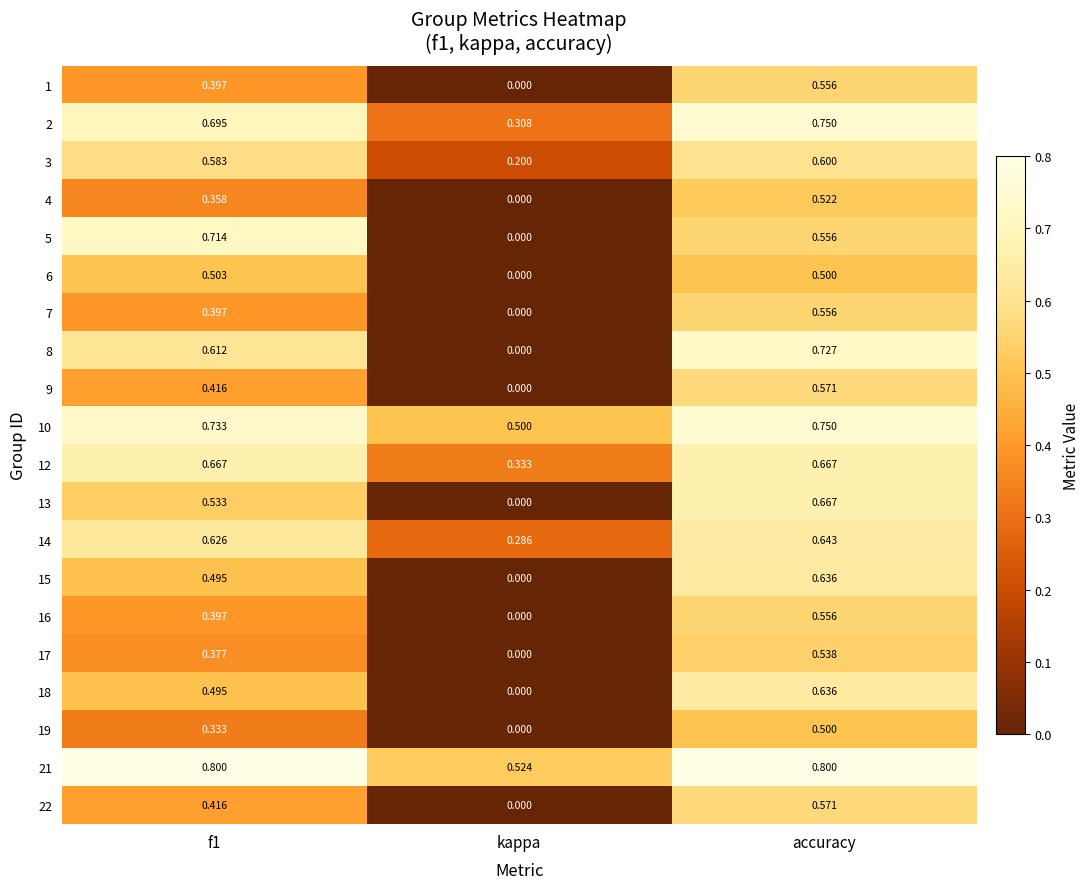

At which category is the sum across all series the highest?

accuracy